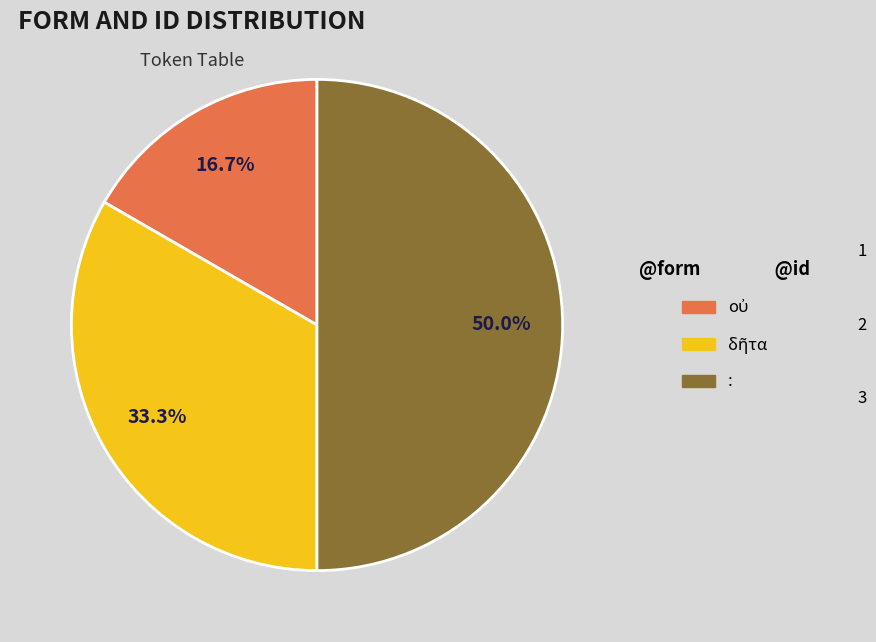

What portion of the pie excludes :?

50.0%